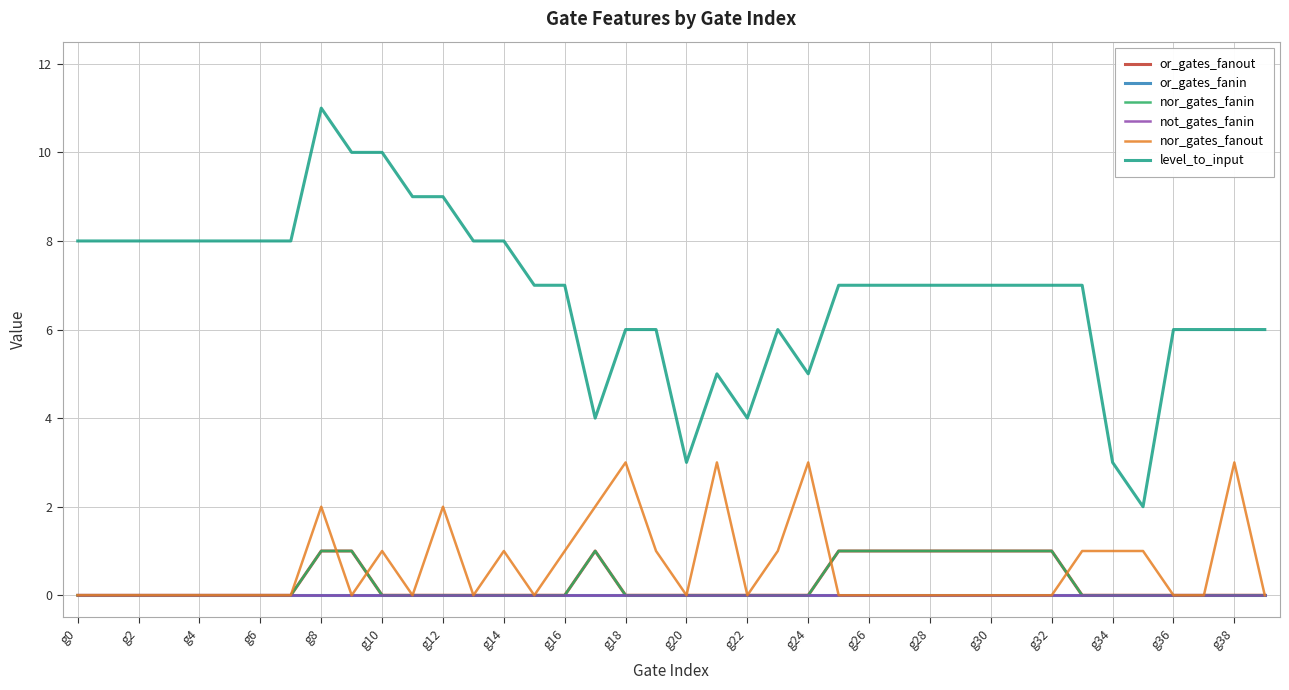

Is this an area chart (filled region under the line)?

No